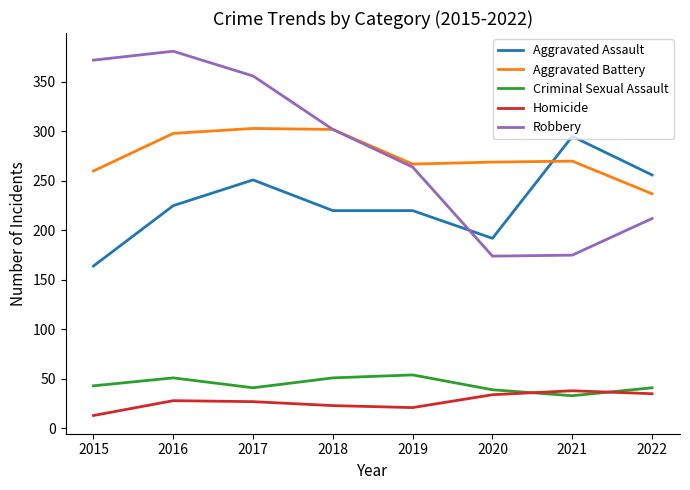

Which label corresponds to the smallest value in the chart?

2015